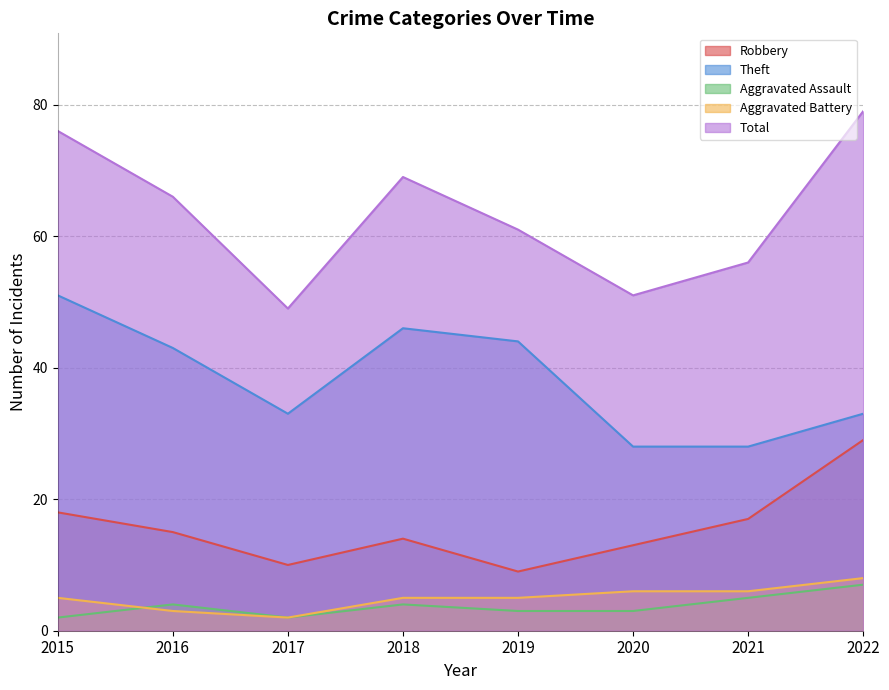

True or false: Theft and Robbery intersect in this chart.

False